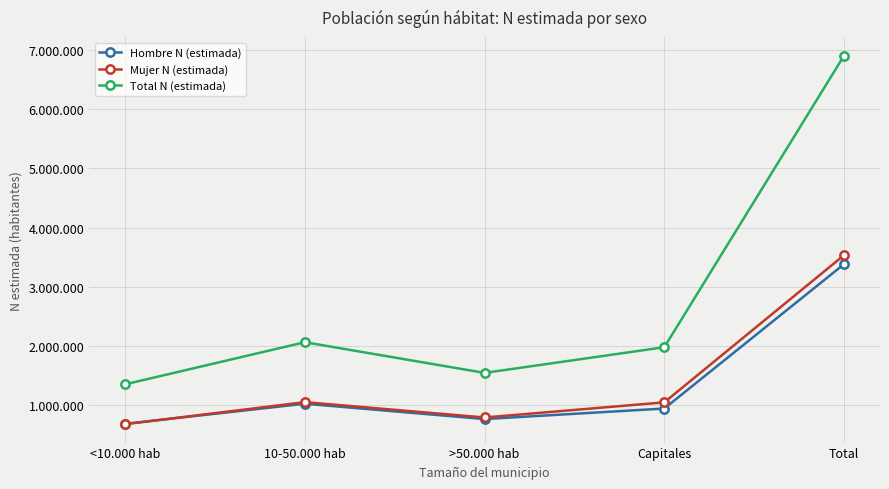

What is the difference between the maximum and minimum values in the Hombre N (estimada) series?

2704961